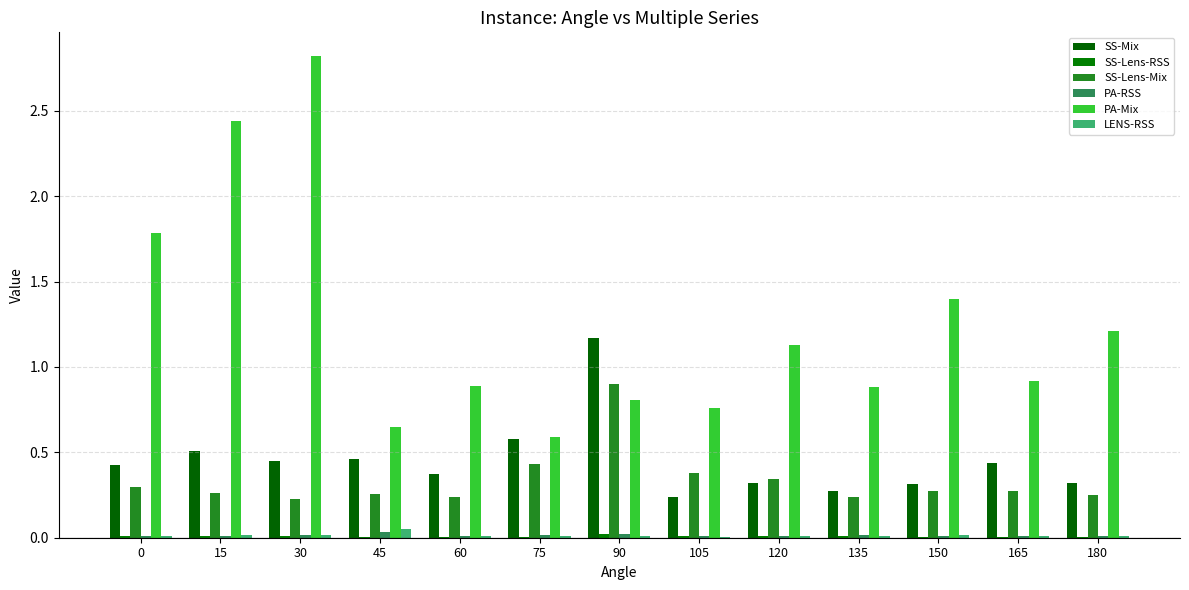

Reading left to right, transcribe all the data shown in this chart.

SS-Mix: 0=0.4	15=0.5	30=0.4	45=0.5	60=0.4	75=0.6	90=1.2	105=0.2	120=0.3	135=0.3	150=0.3	165=0.4	180=0.3
SS-Lens-RSS: 0=0.0	15=0.0	30=0.0	45=0.0	60=0.0	75=0.0	90=0.0	105=0.0	120=0.0	135=0.0	150=0.0	165=0.0	180=0.0
SS-Lens-Mix: 0=0.3	15=0.3	30=0.2	45=0.3	60=0.2	75=0.4	90=0.9	105=0.4	120=0.3	135=0.2	150=0.3	165=0.3	180=0.2
PA-RSS: 0=0.0	15=0.0	30=0.0	45=0.0	60=0.0	75=0.0	90=0.0	105=0.0	120=0.0	135=0.0	150=0.0	165=0.0	180=0.0
PA-Mix: 0=1.8	15=2.4	30=2.8	45=0.6	60=0.9	75=0.6	90=0.8	105=0.8	120=1.1	135=0.9	150=1.4	165=0.9	180=1.2
LENS-RSS: 0=0.0	15=0.0	30=0.0	45=0.0	60=0.0	75=0.0	90=0.0	105=0.0	120=0.0	135=0.0	150=0.0	165=0.0	180=0.0